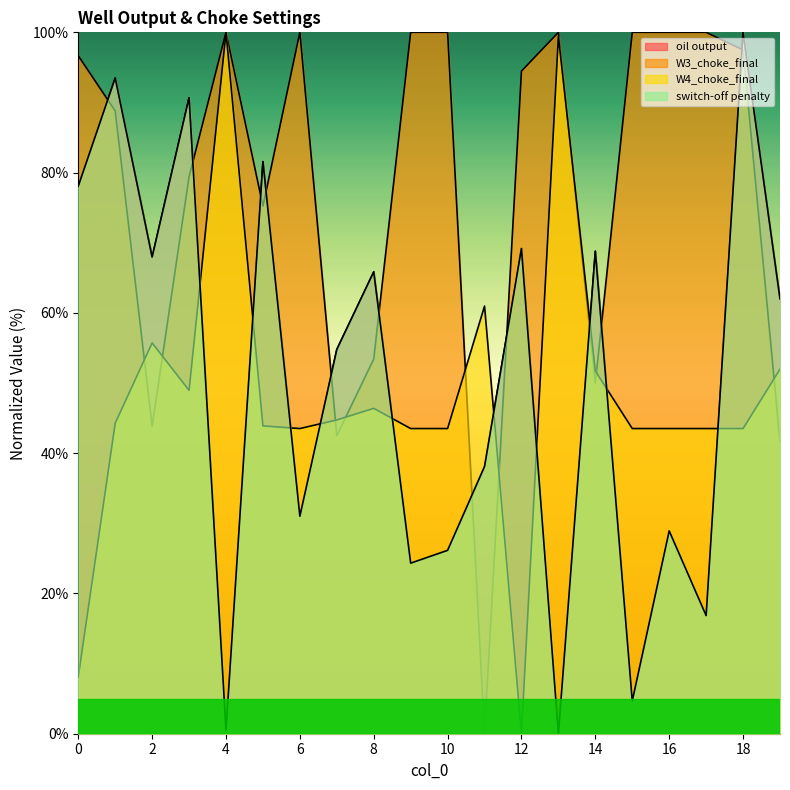

List the labels in order of W3_choke_final value, smallest first.

11, 19, 7, 2, 14, 8, 5, 3, 1, 12, 0, 18, 4, 6, 9, 10, 13, 15, 16, 17